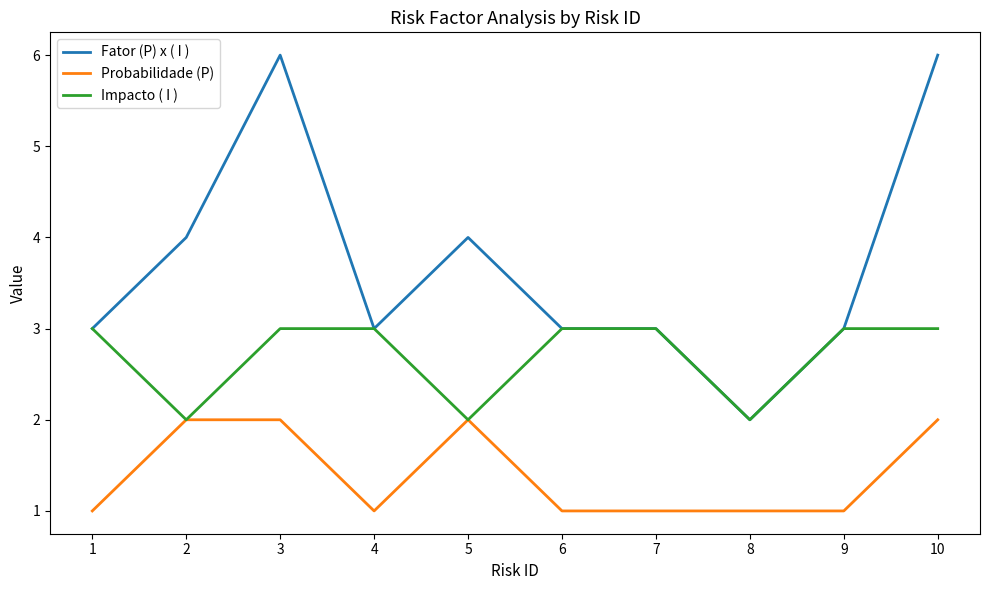

At which category does Probabilidade (P) reach its first local valley?

4